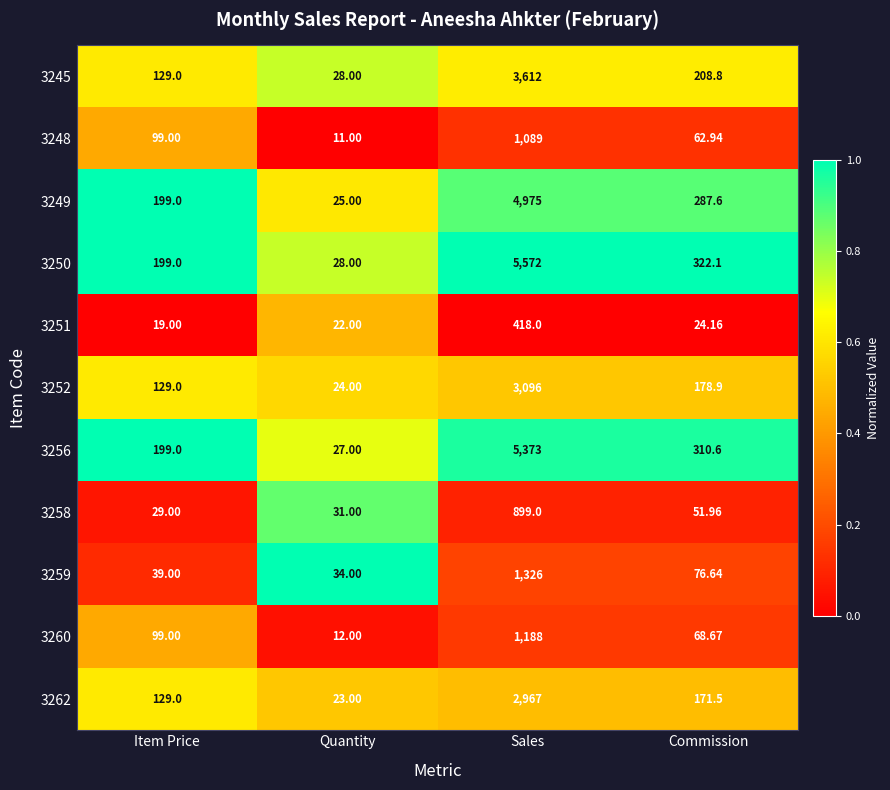

At which category is the sum across all series the highest?

Sales